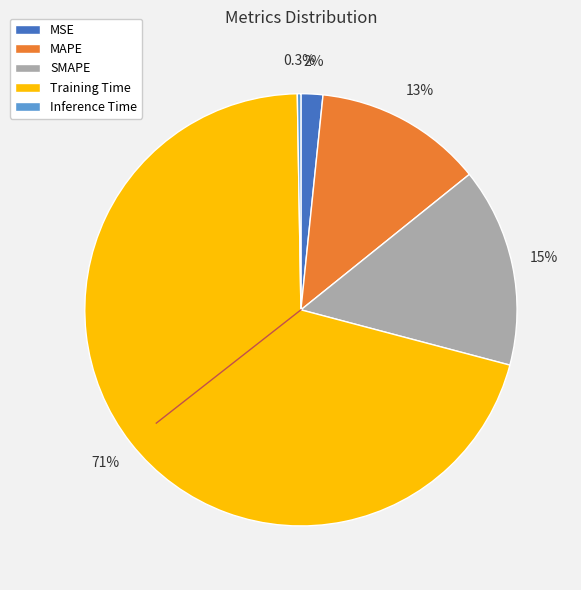

What is the majority slice?

Training Time